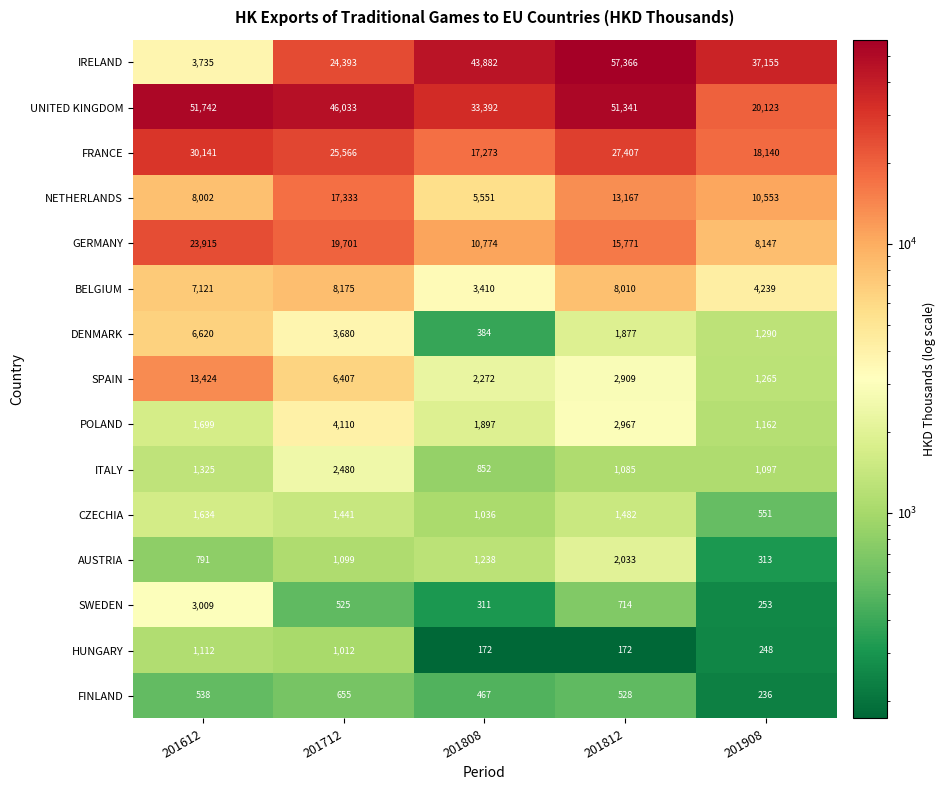

At which category does the chart reach its peak across all series?

201812